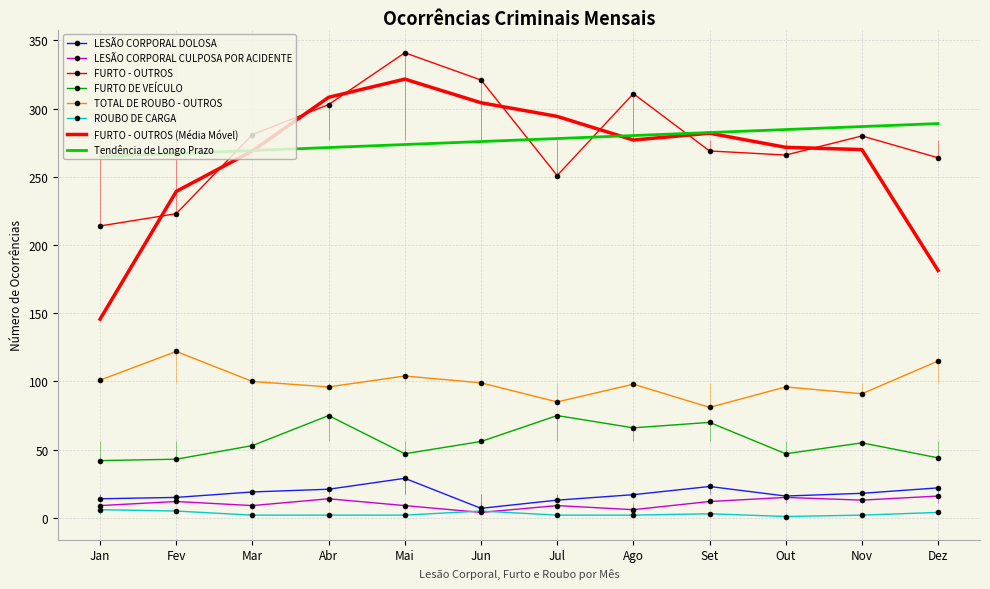

What is the difference between the maximum and minimum values in the TOTAL DE ROUBO - OUTROS series?

41.0